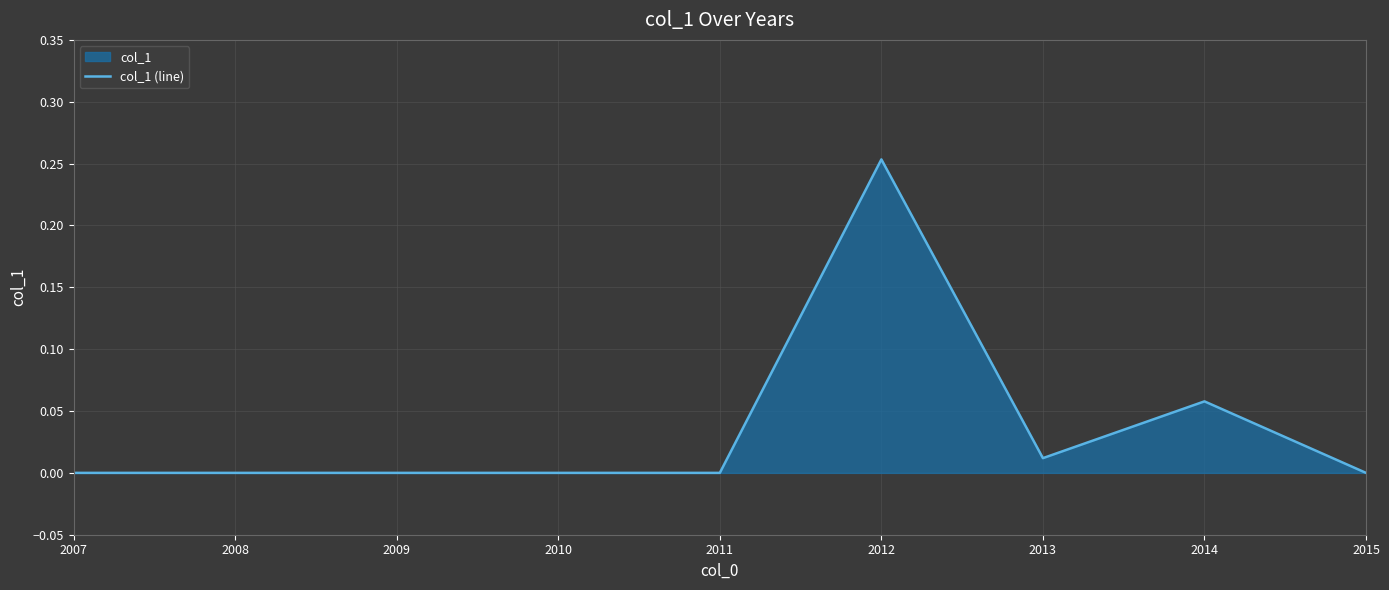

Reading left to right, extract all data points from this chart.

0.0	0.0	0.0	0.0	0.0	0.3	0.0	0.1	0.0